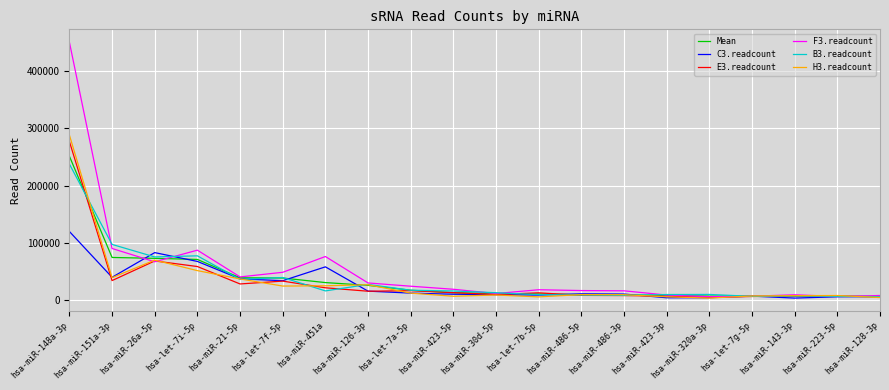

What position from the left is hsa-miR-486-3p?

14